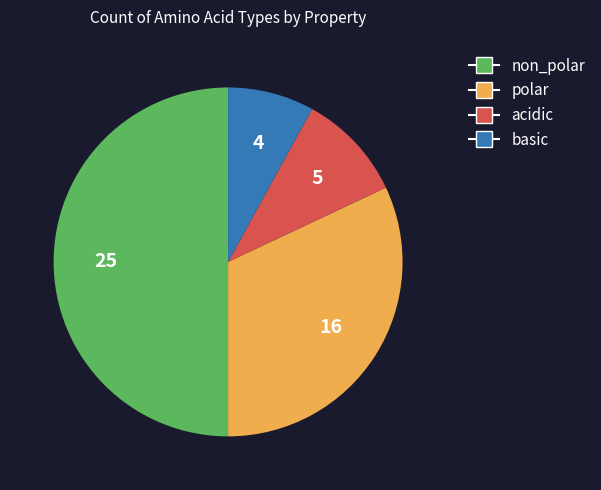

Is the sum of non_polar and acidic greater than half?

Yes